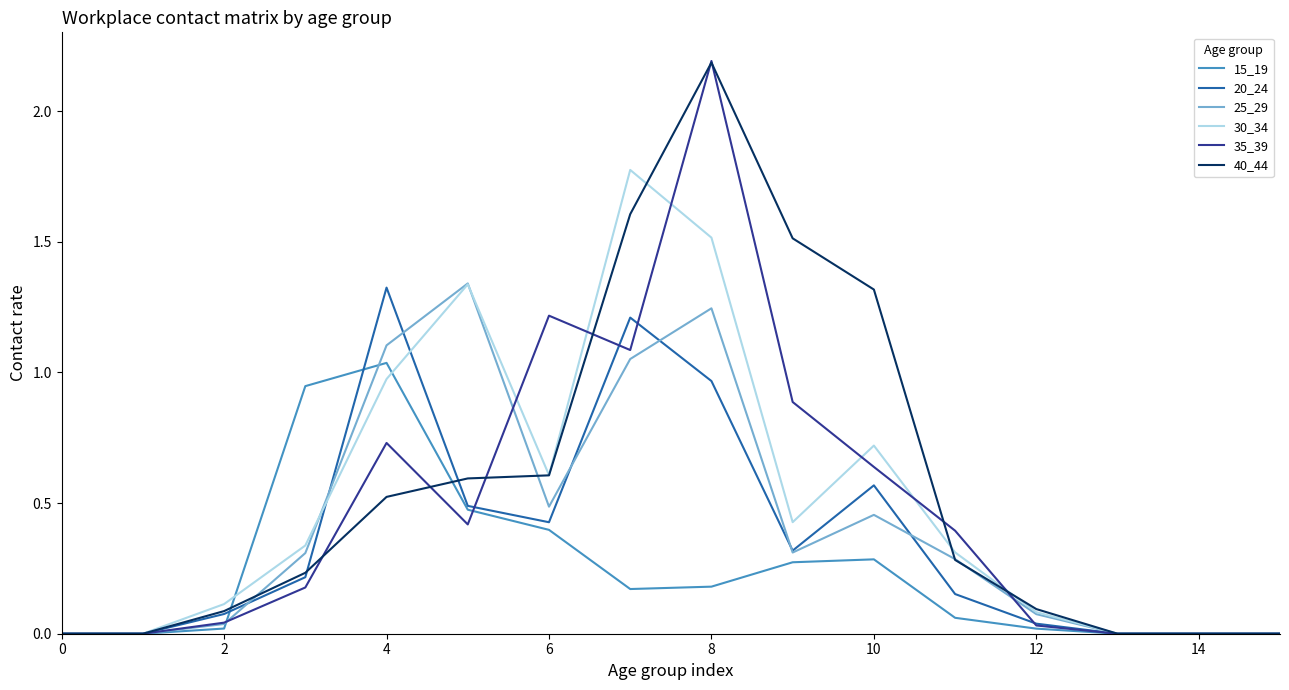

Which series has the widest spread of values?

35_39